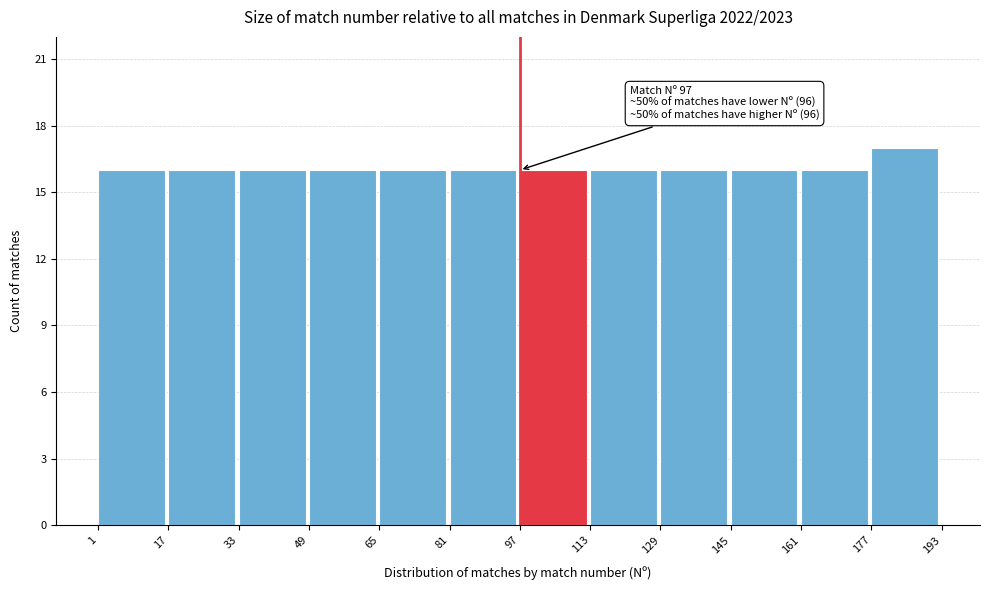

Which range on the x-axis has the tallest bar?

177 to 193